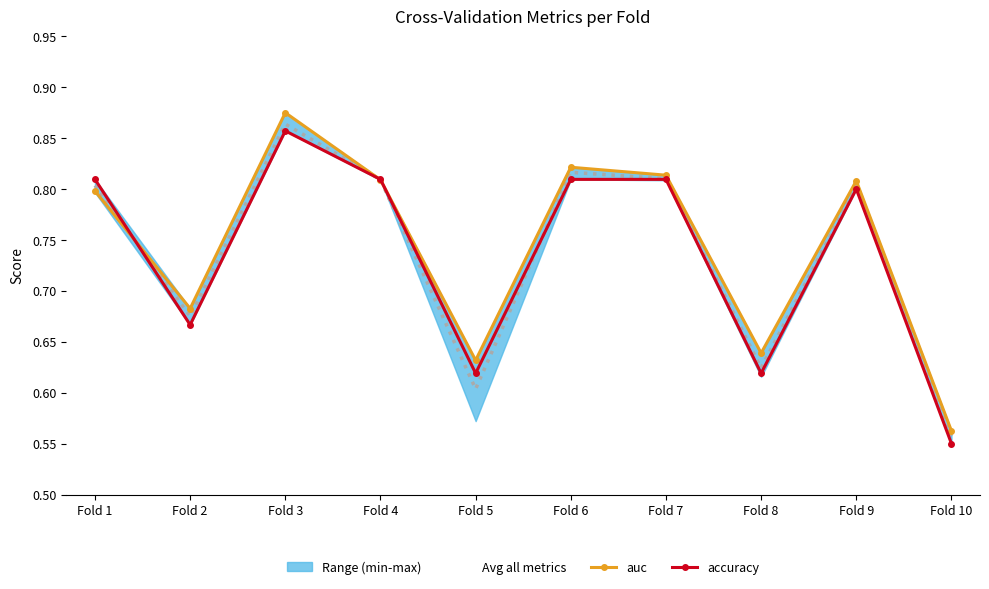

Reading left to right, extract all data points from this chart.

Avg all metrics: 0.8	0.7	0.9	0.8	0.6	0.8	0.8	0.6	0.8	0.6
auc: 0.8	0.7	0.9	0.8	0.6	0.8	0.8	0.6	0.8	0.6
accuracy: 0.8	0.7	0.9	0.8	0.6	0.8	0.8	0.6	0.8	0.6